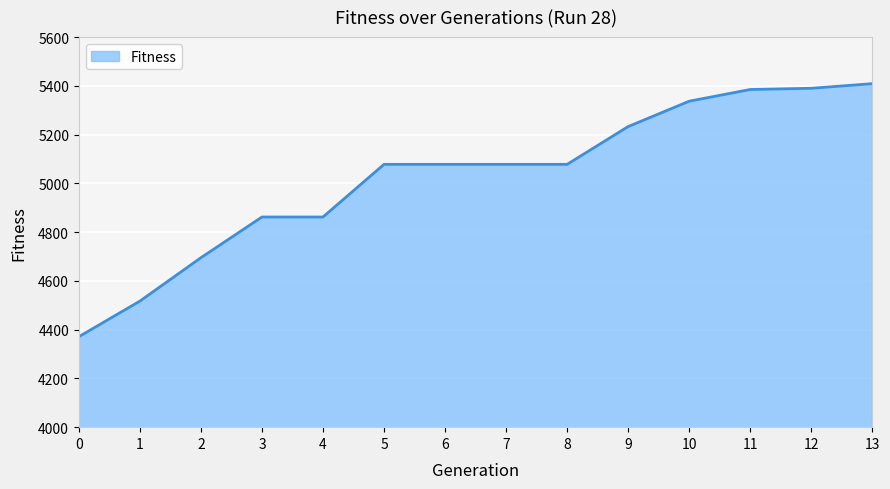

What is the maximum value shown in the chart?

5409